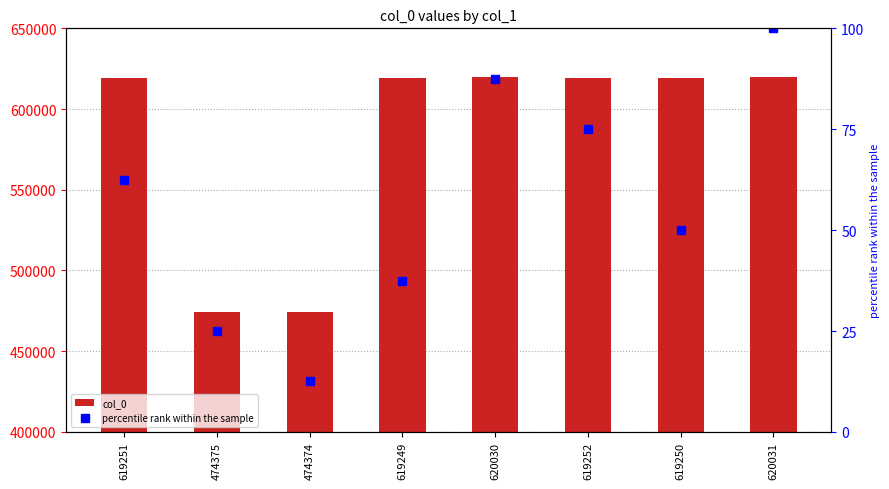

Rank the series by their maximum value, from highest to lowest.

col_0, percentile rank within the sample